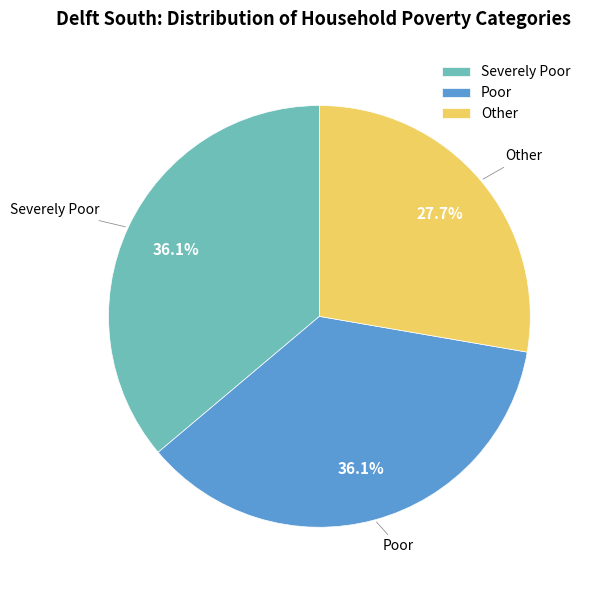

What is the smallest slice in the pie chart?

Other